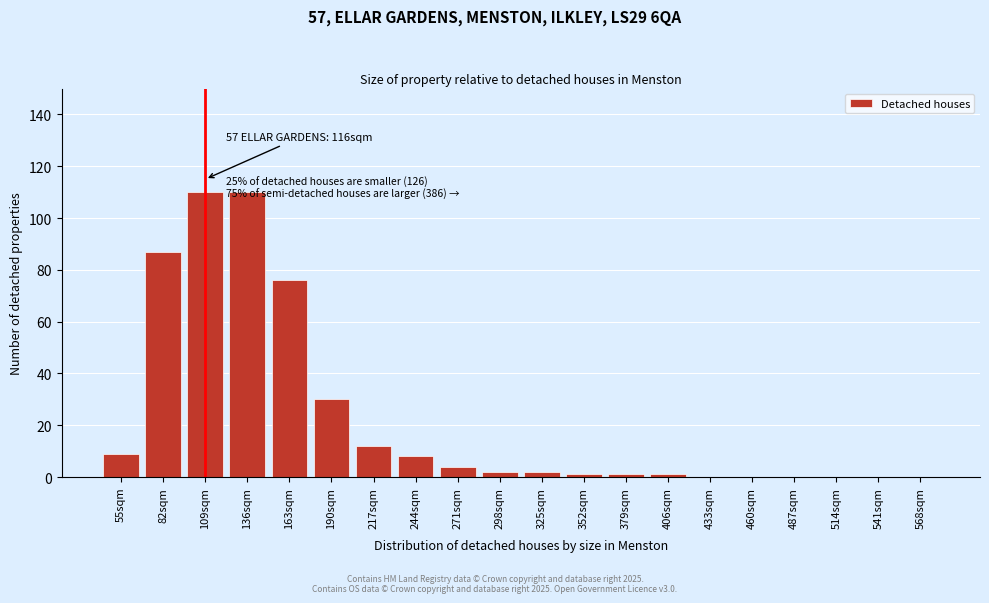

Reading left to right, transcribe all the data shown in this chart.

55sqm=9	82sqm=87	109sqm=110	136sqm=110	163sqm=76	190sqm=30	217sqm=12	244sqm=8	271sqm=4	298sqm=2	325sqm=2	352sqm=1	379sqm=1	406sqm=1	433sqm=0	460sqm=0	487sqm=0	514sqm=0	541sqm=0	568sqm=0